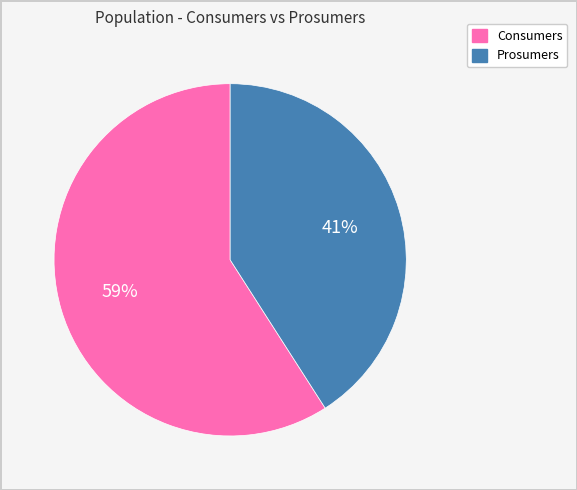

What is the smallest slice in the pie chart?

Prosumers